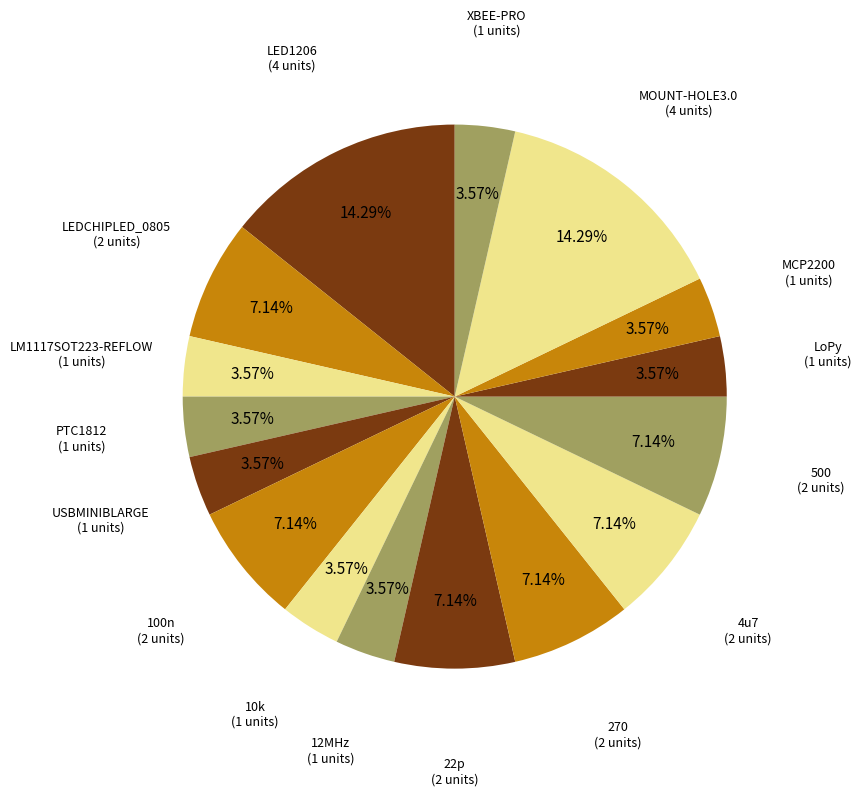

How many segments does this pie chart have?

16